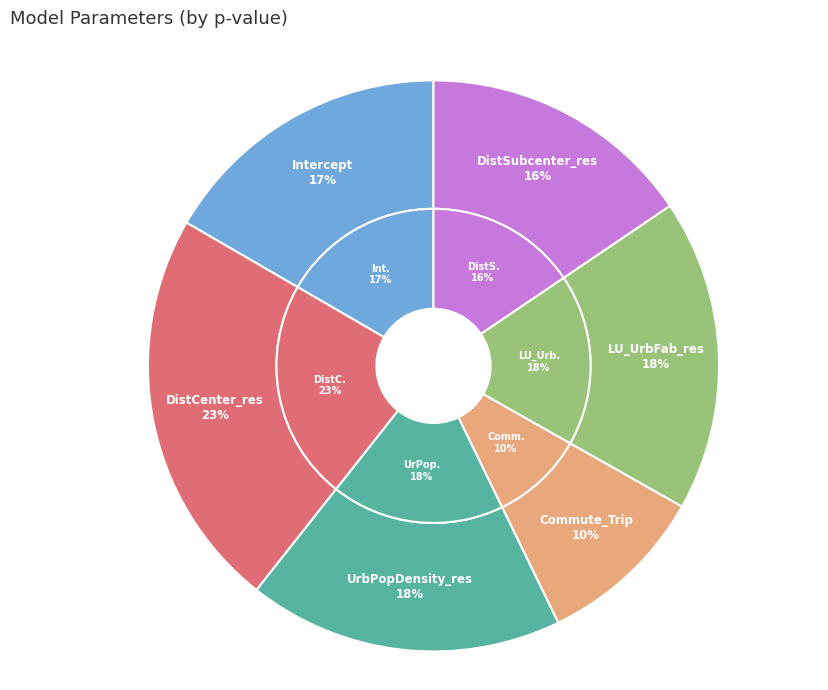

Count the number of slices in the pie.

6